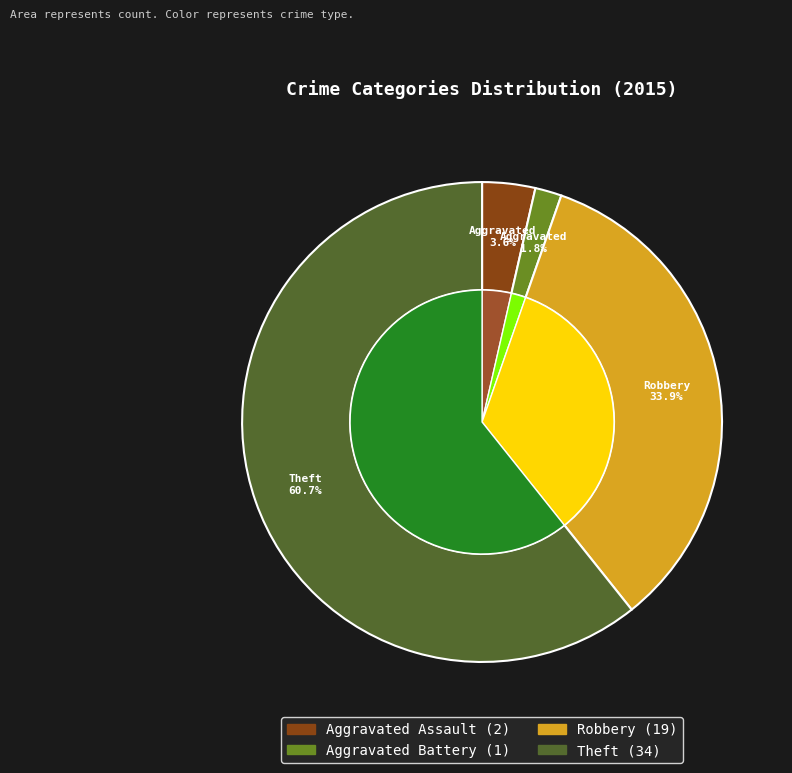

What percentage is the Aggravated Assault slice, to the nearest percent?

4%